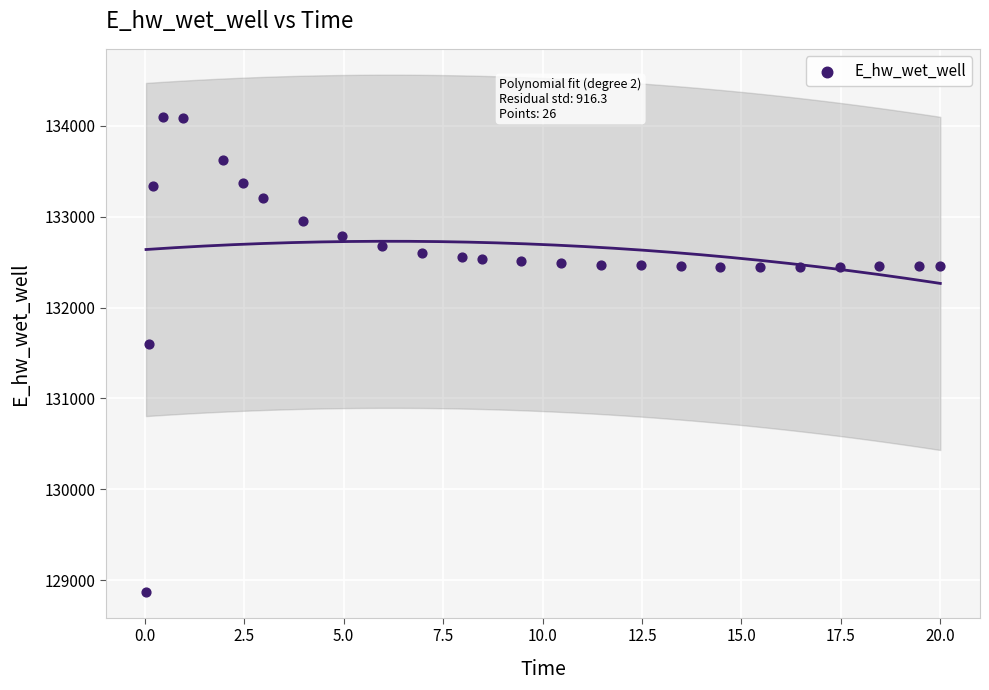

What is the range of X values (max minus min)?

20.0